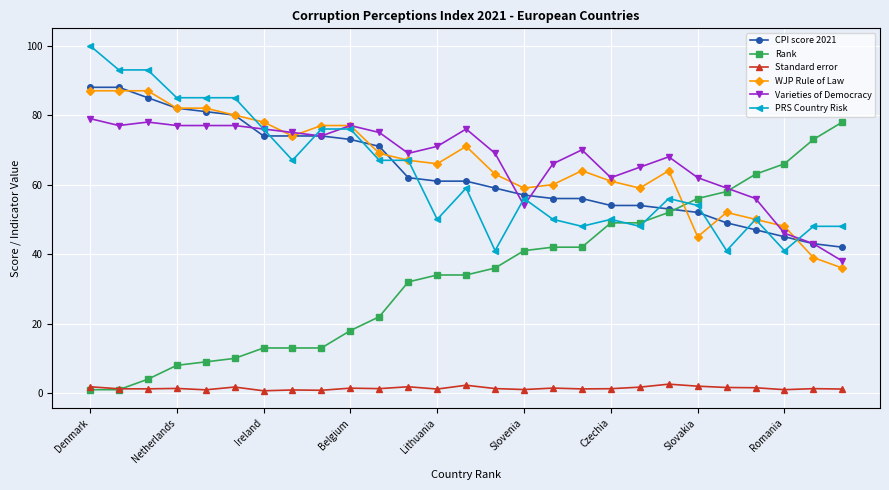

True or false: Varieties of Democracy has more than 1 points higher than both neighbors.

True